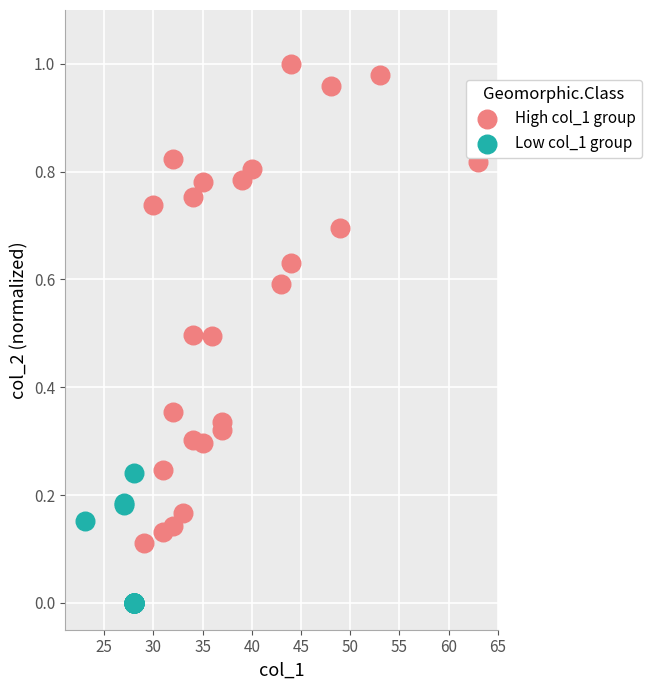

Which series has the largest Y range (max minus min)?

High col_1 group